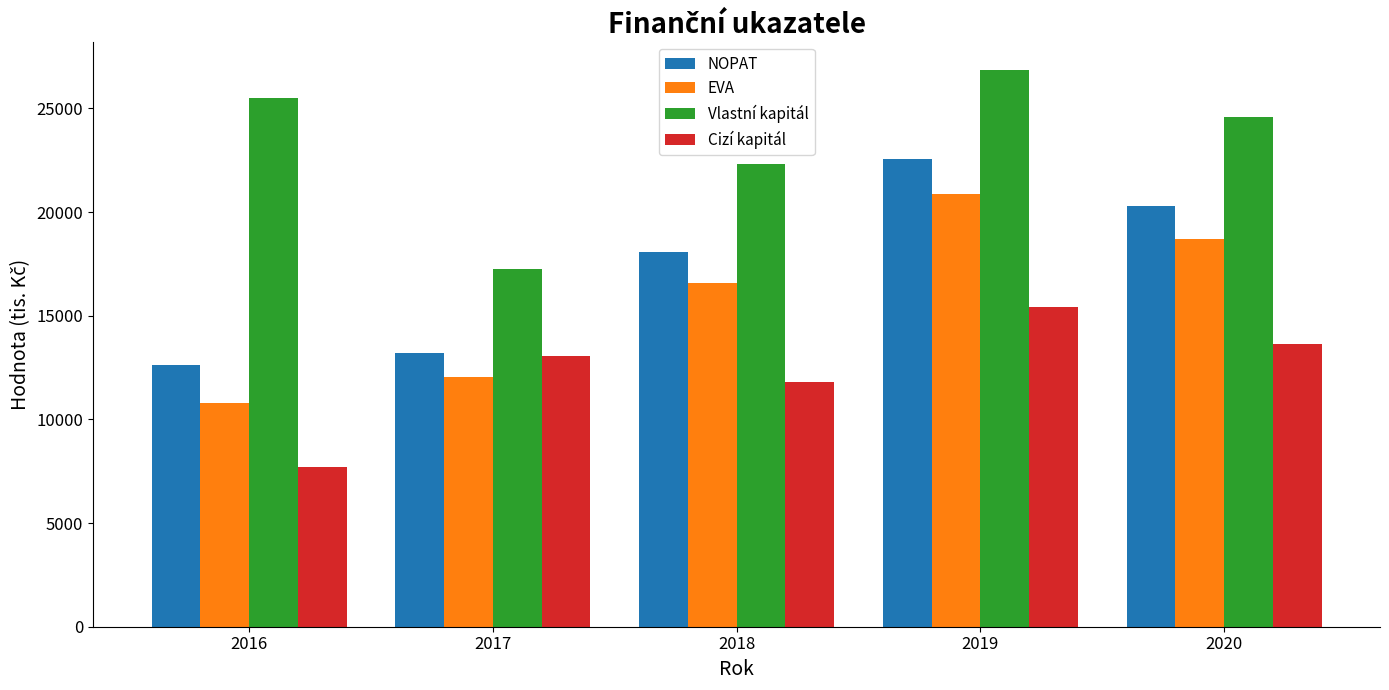

Which series changed the most between 2016 and 2018?

EVA